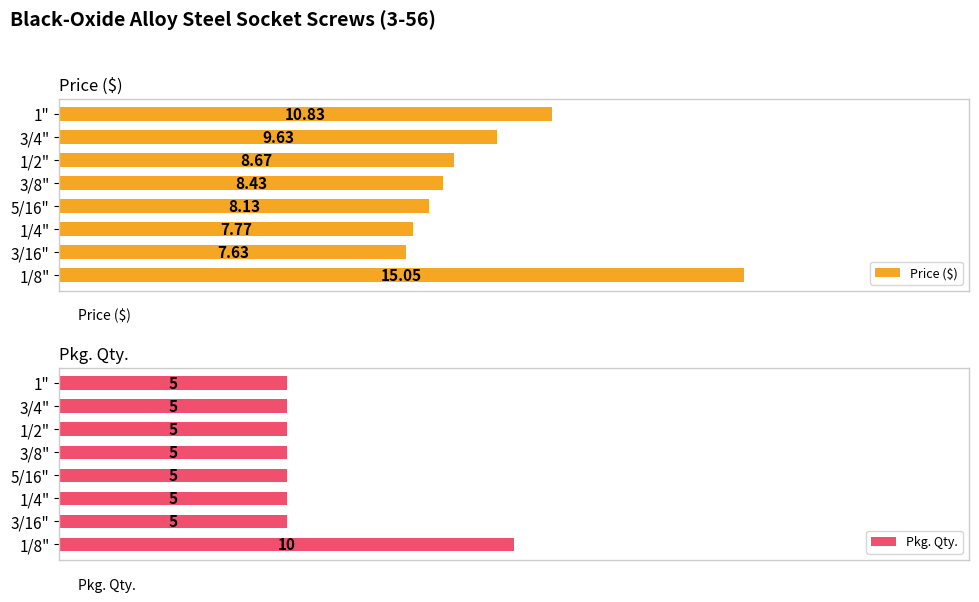

Which category has the highest value in the Pkg. Qty. series?

1/8"